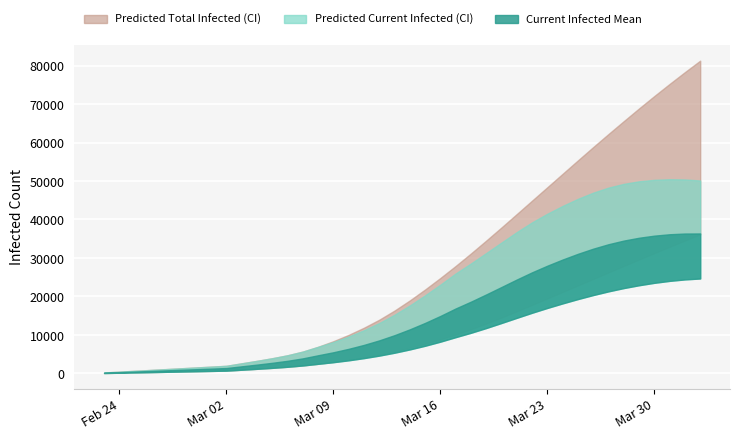

What is the greatest value displayed?

81290